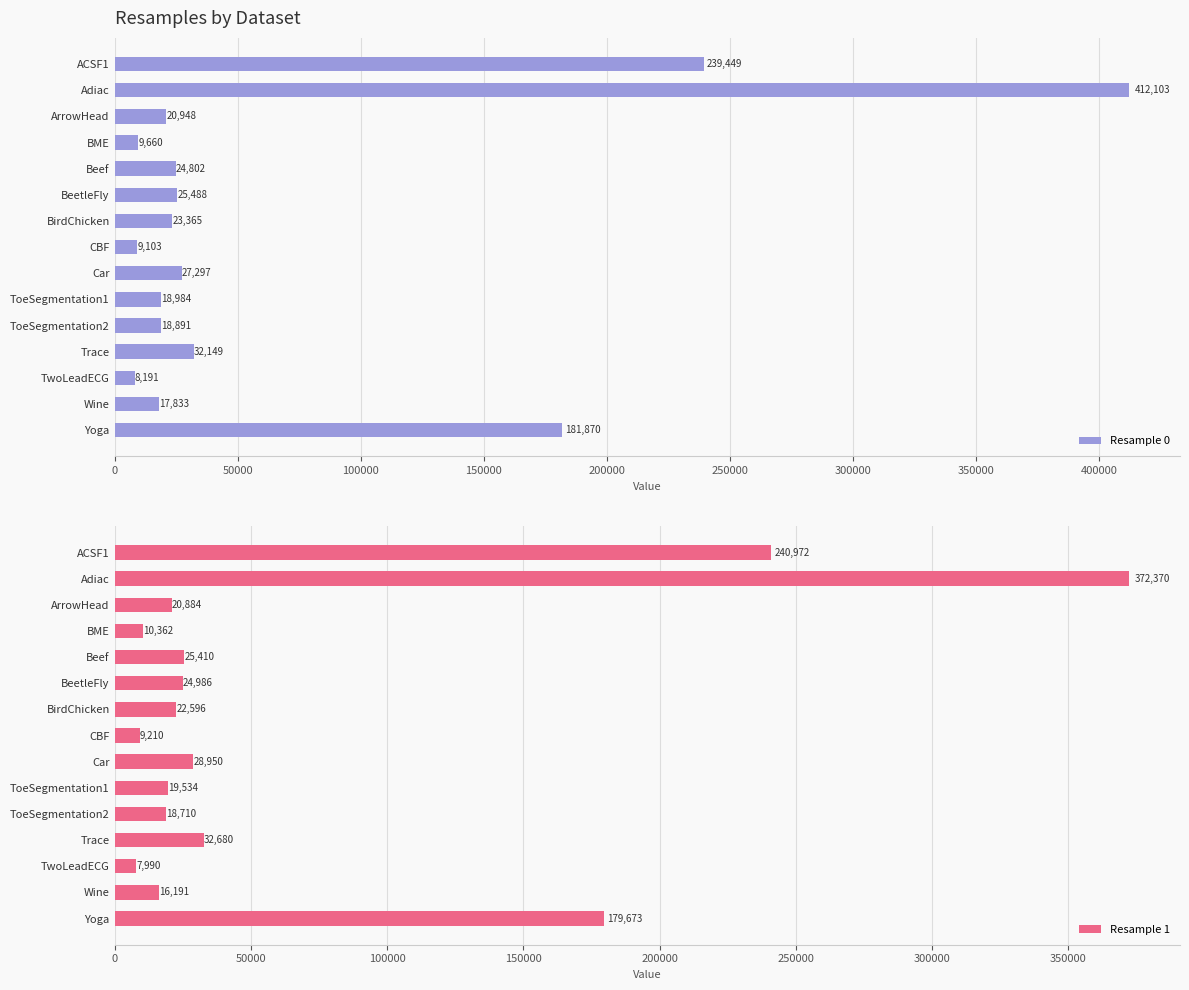

What is the sum of the Resample 0 values at ACSF1 and CBF?

248552